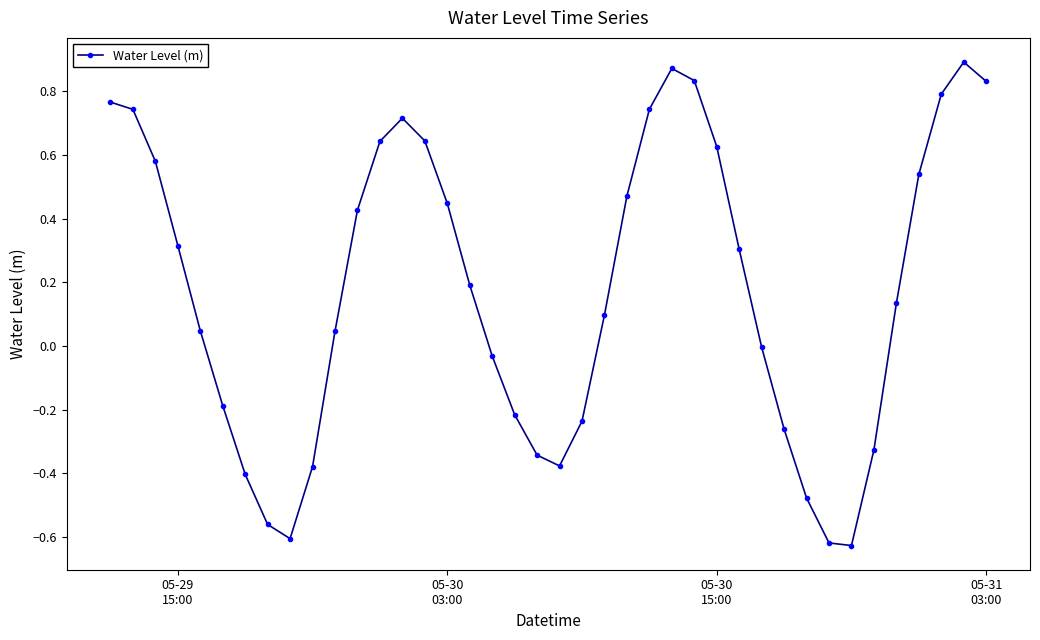

True or false: there are more than 2 points higher than both neighbors.

True